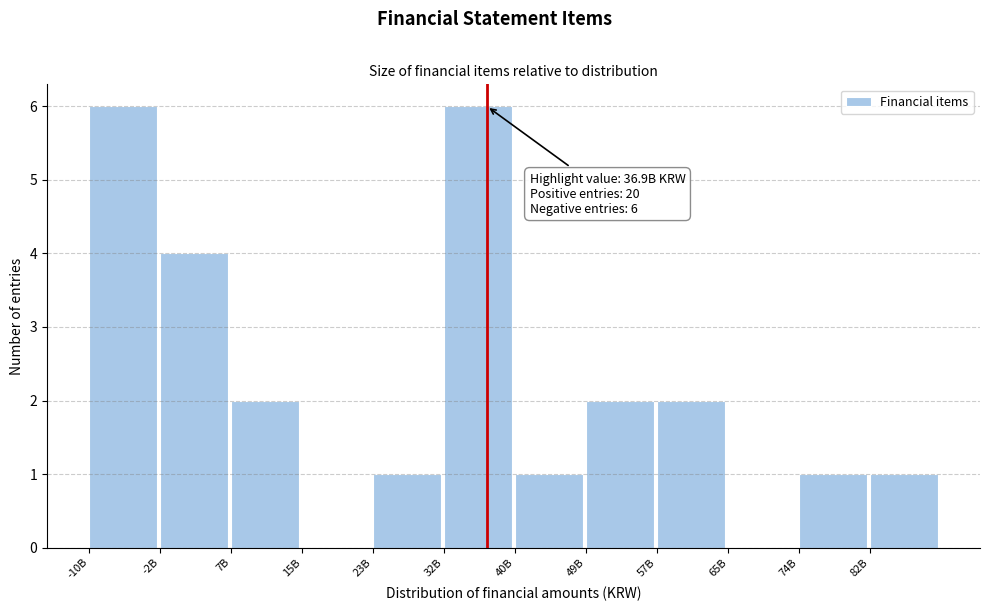

Reading right to left, transcribe all the data shown in this chart.

82B=1	74B=1	65B=0	57B=2	49B=2	40B=1	32B=6	23B=1	15B=0	7B=2	-2B=4	-10B=6